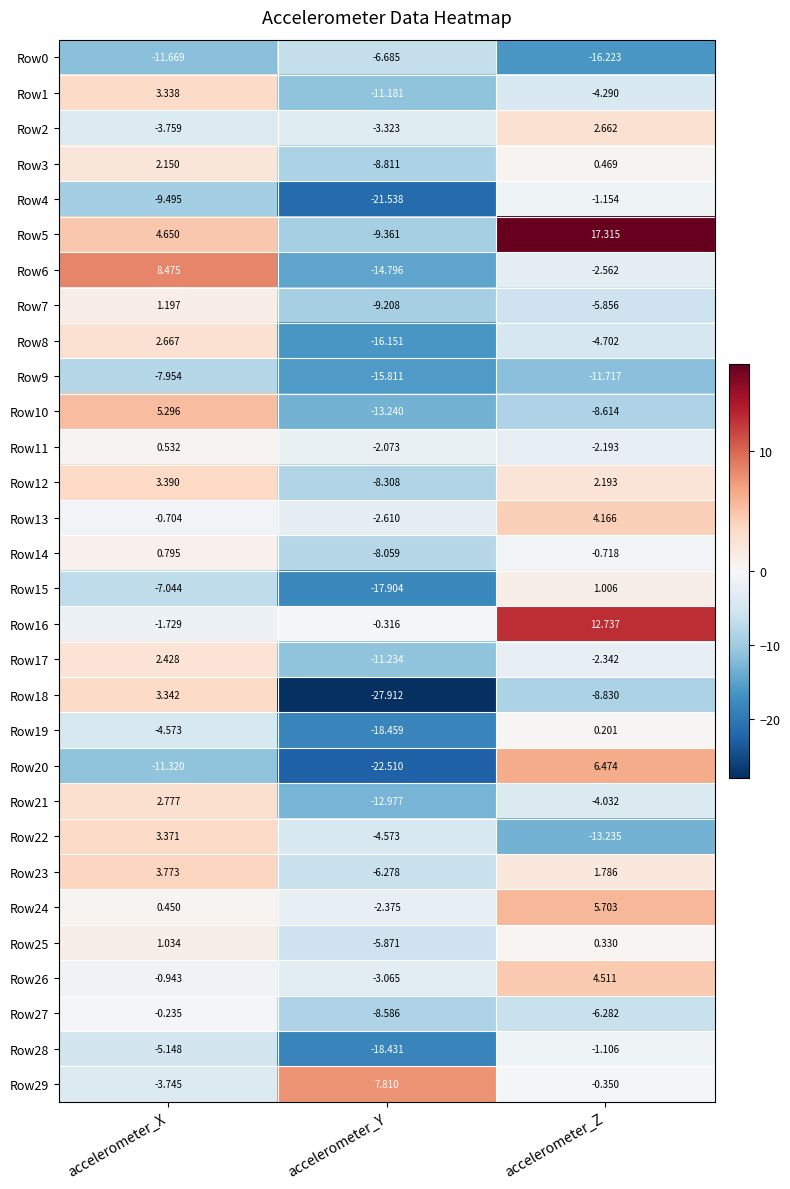

How many data points does each series have?

3